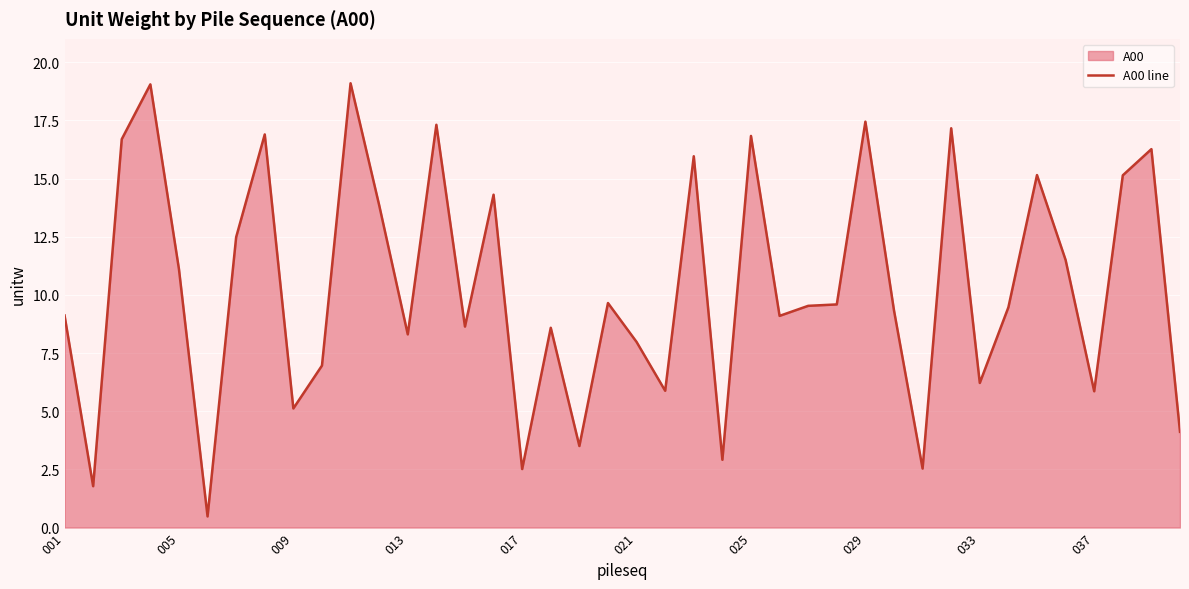

Approximately how many times larger is the value at 10 compared to 30?

7.5